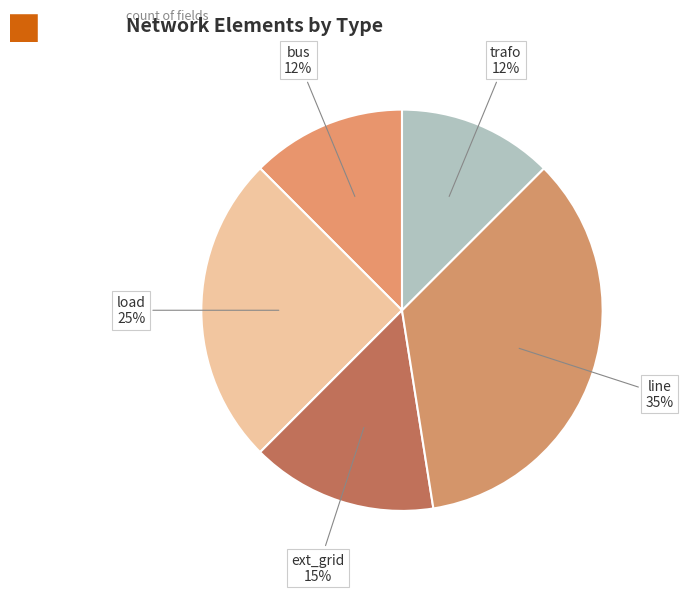

Is load the majority of the pie?

No